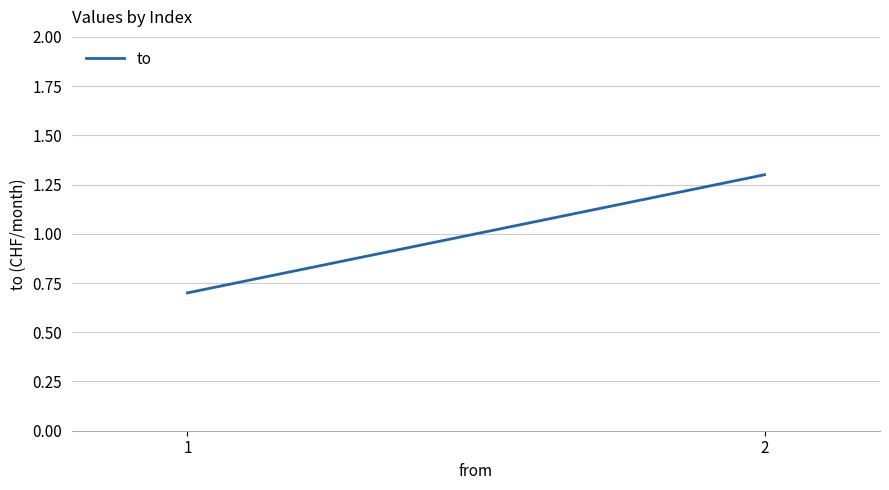

What is the change in value from 1 to 2?

+0.6